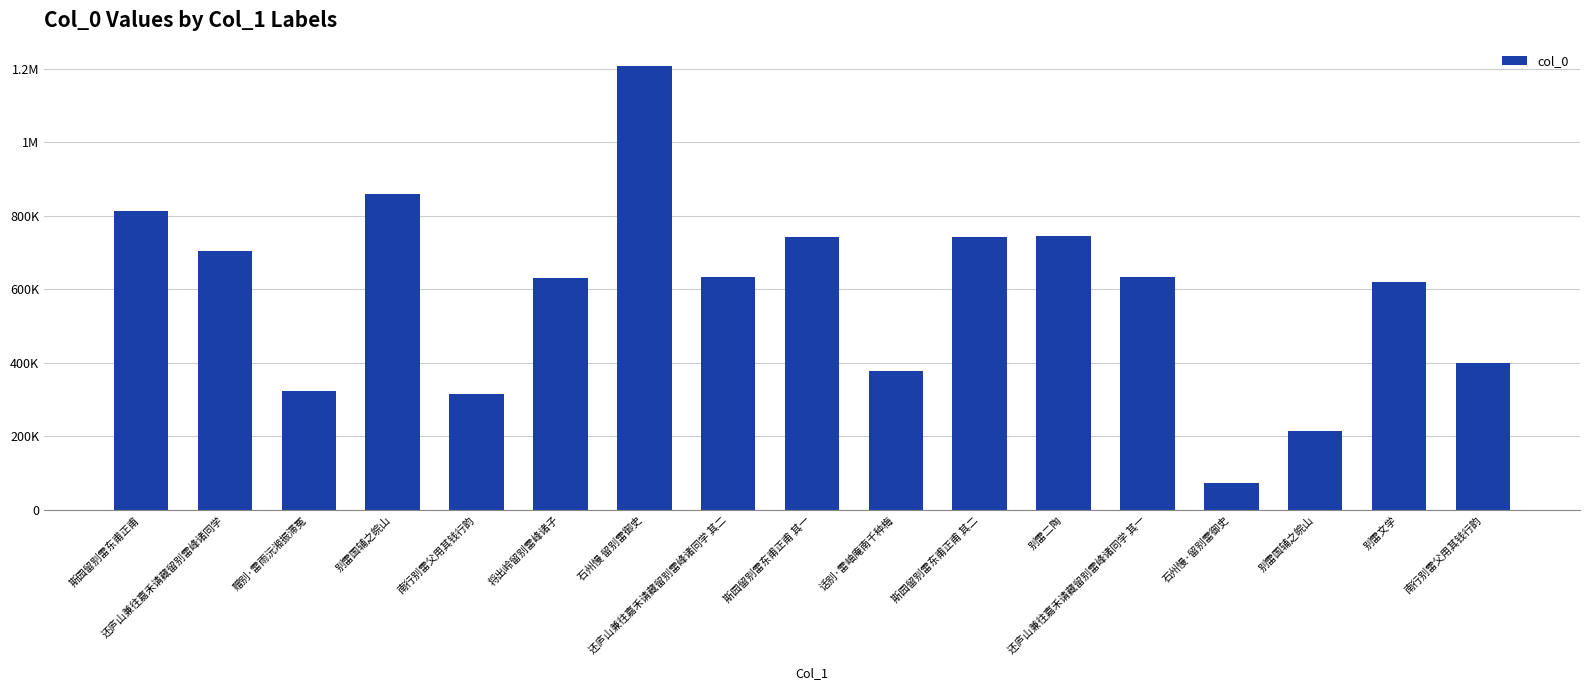

Does the chart contain any negative values?

No